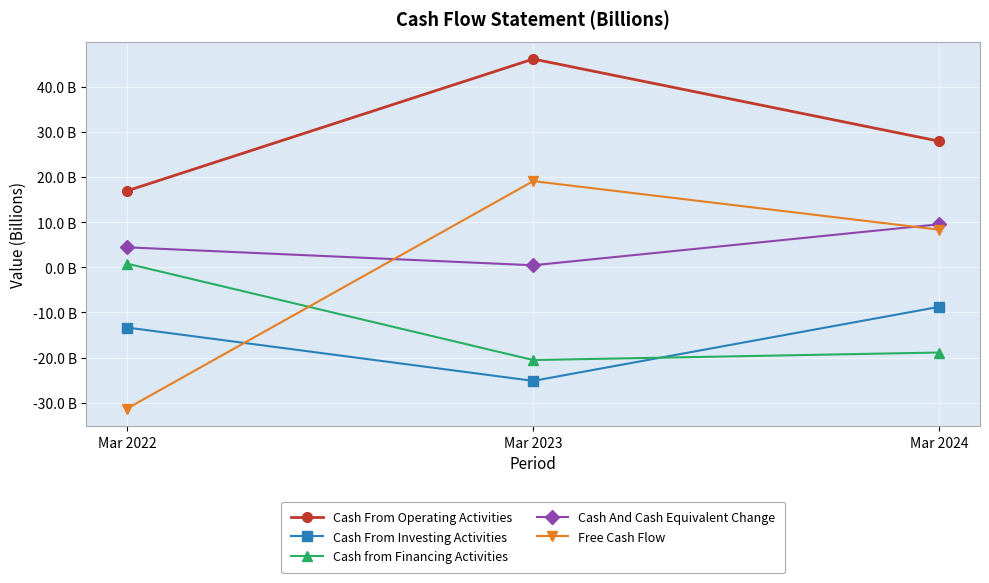

What is the minimum value shown in the chart?

-31.3